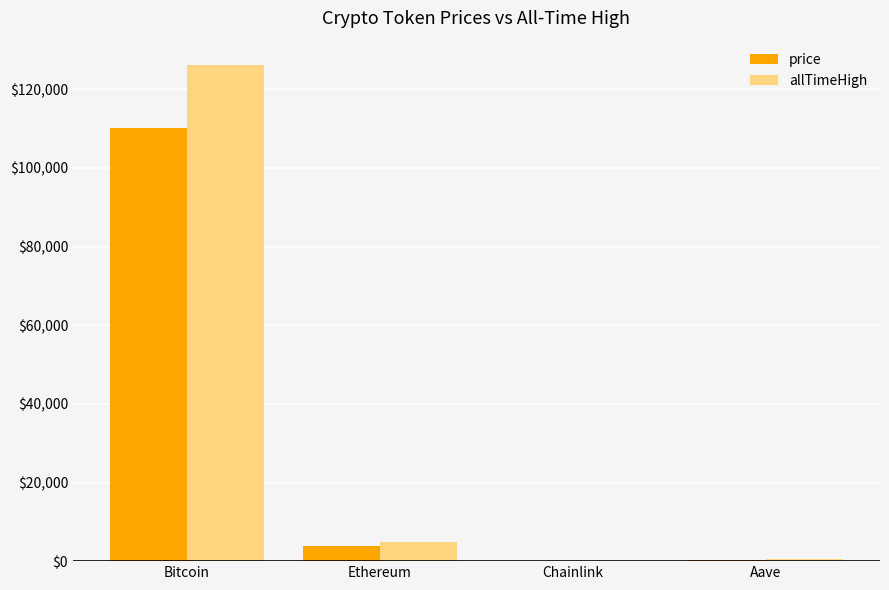

At which category does the chart reach its peak across all series?

Bitcoin